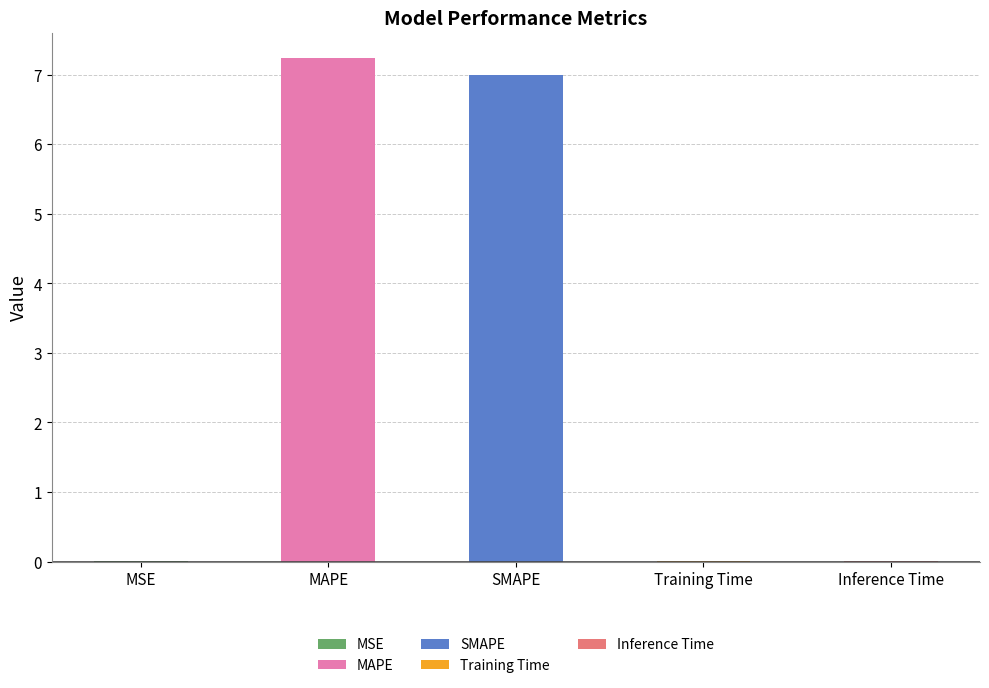

The chart shows a value of 7.2 at MAPE. True or false?

True